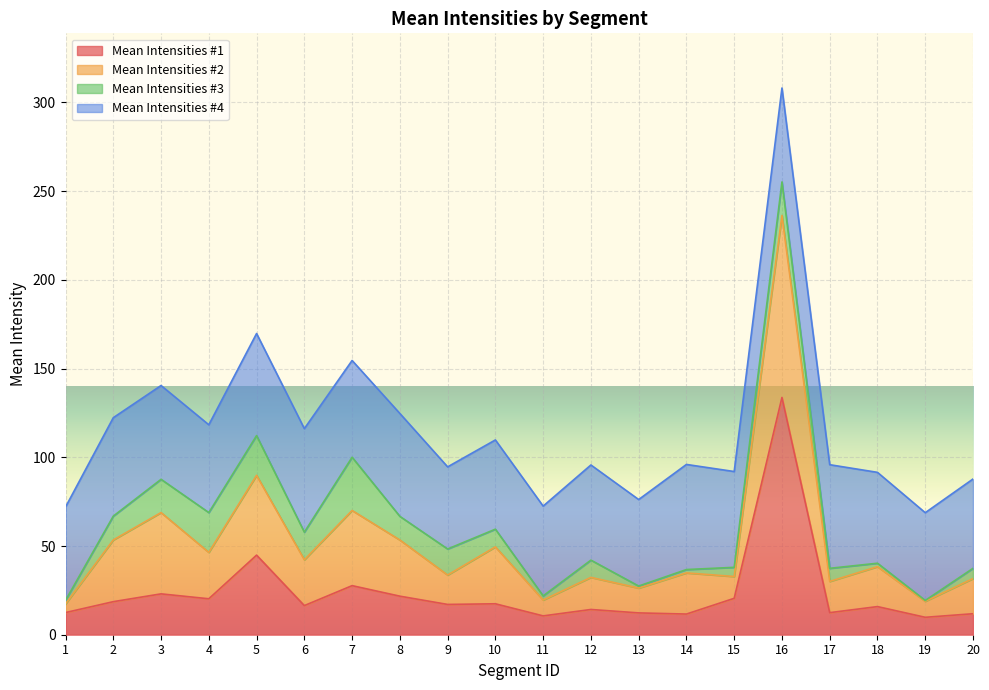

True or false: Mean Intensities #1 has a value of 12.3 at 13.

True